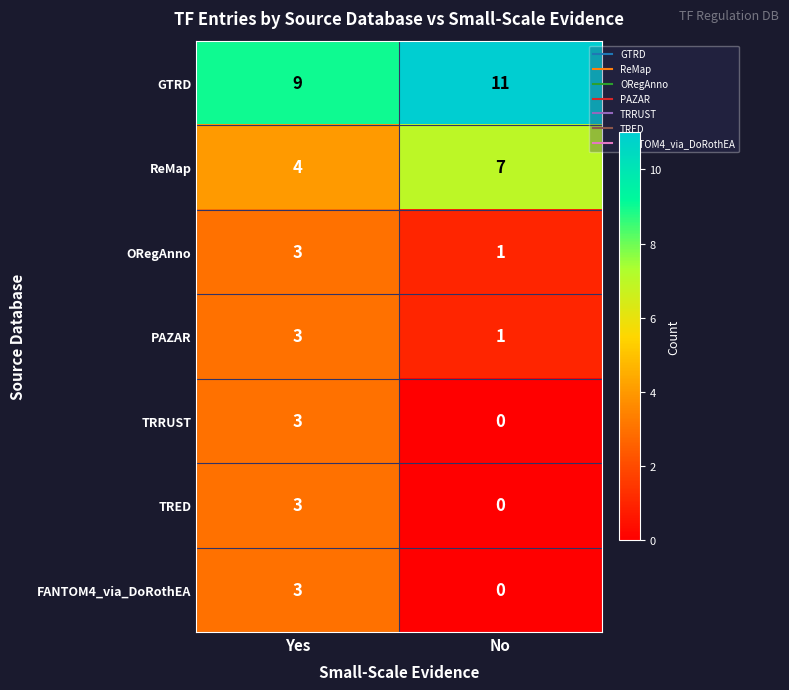

At how many categories does at least one series exceed 6?

2